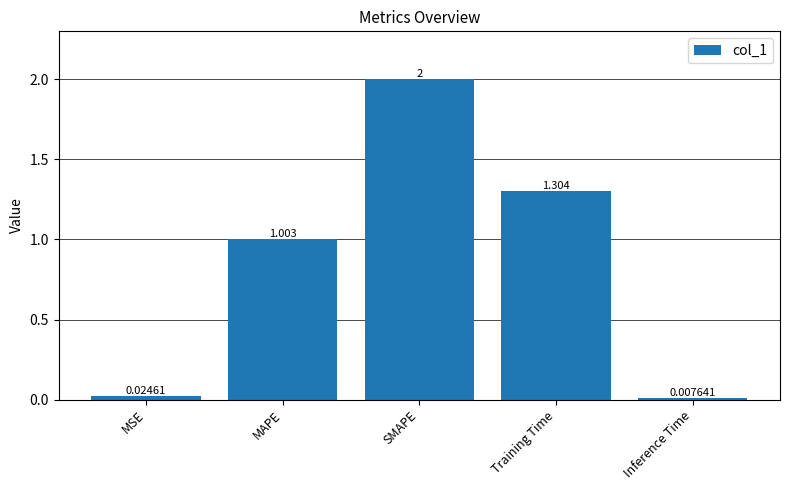

What is the change in value from MAPE to Inference Time?

-1.0